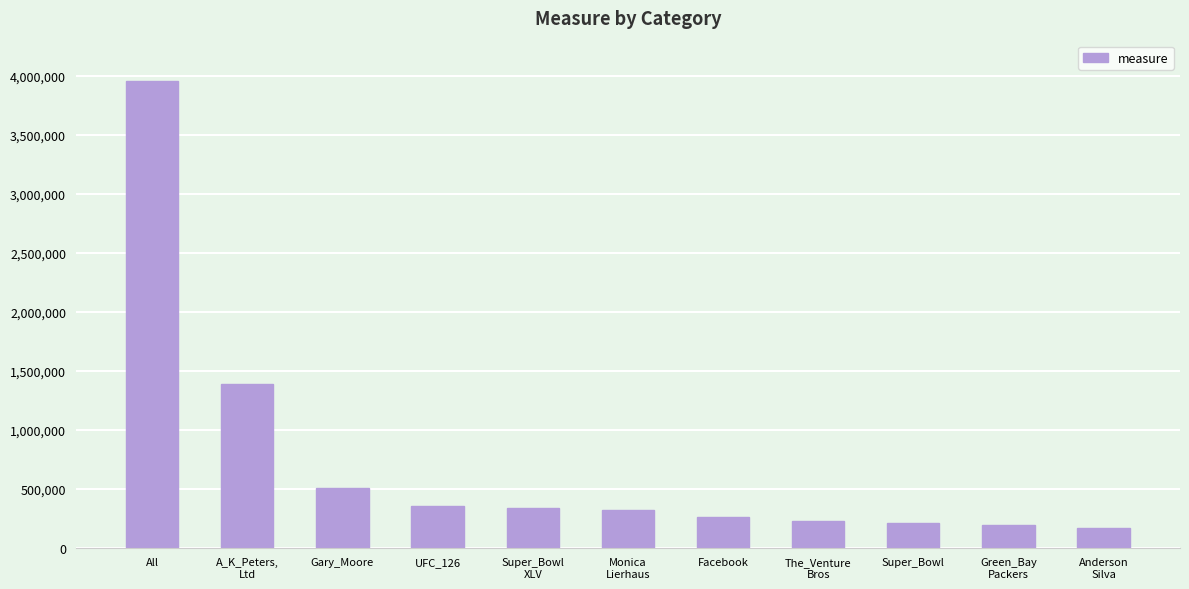

Reading right to left, list all the values displayed in this chart.

170019	188728	209757	227066	262965	315078	332528	355545	507614	1385091	3954391